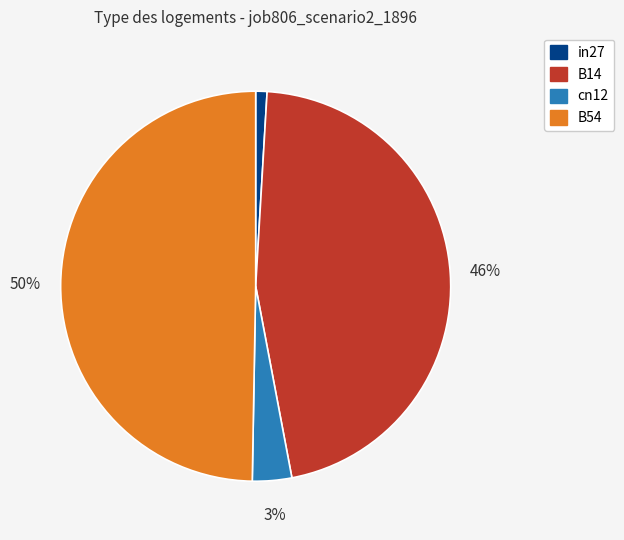

To the nearest percent, what is the average slice percentage?

25%